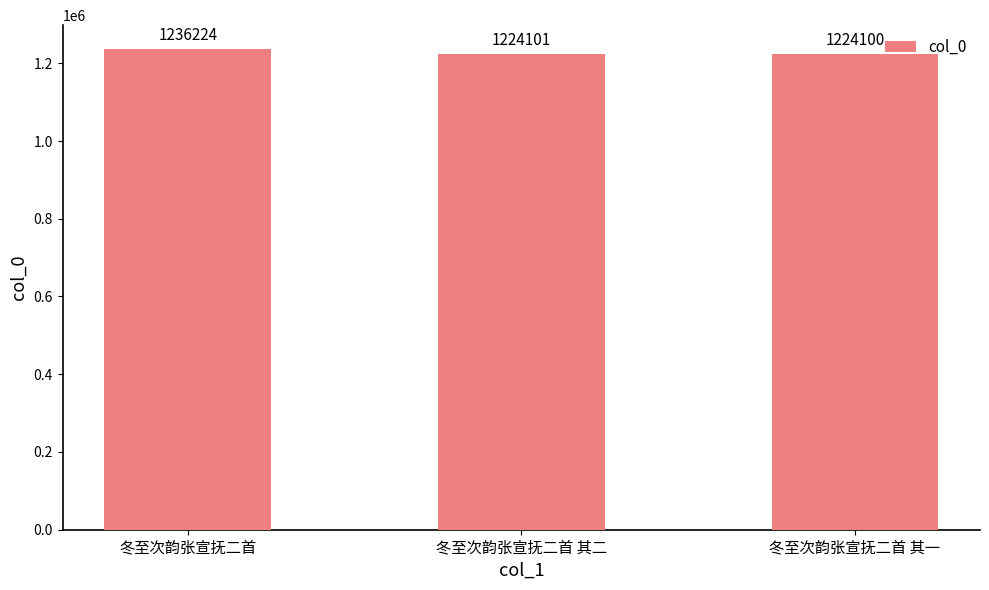

List the labels in order of value, largest first.

冬至次韵张宣抚二首, 冬至次韵张宣抚二首 其二, 冬至次韵张宣抚二首 其一